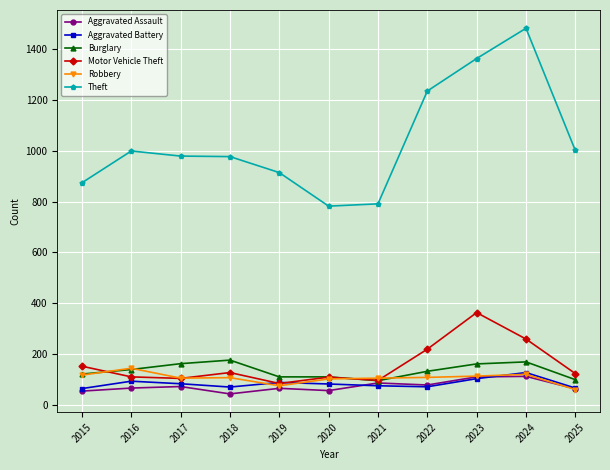

Which category has the highest value in the Robbery series?

2016